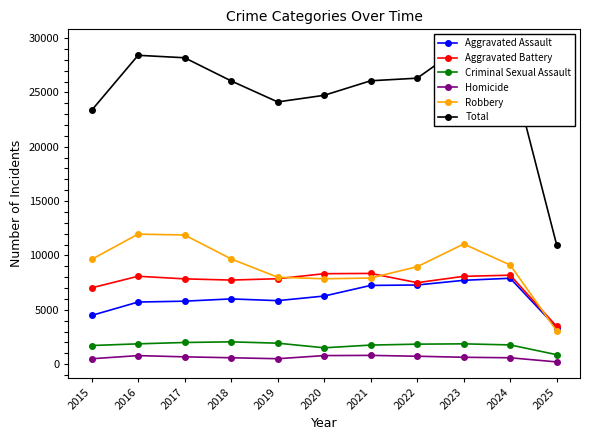

At 2019, list the series in order from largest to smallest.

Total, Robbery, Aggravated Battery, Aggravated Assault, Criminal Sexual Assault, Homicide